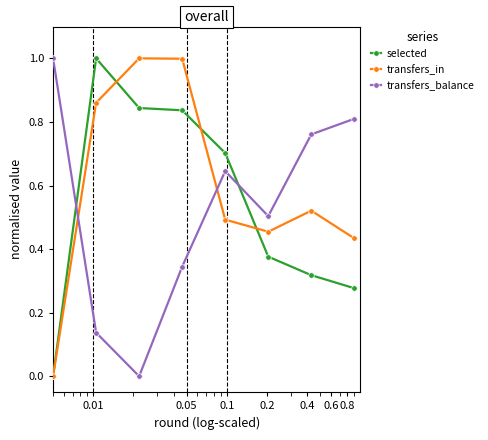

How many values in selected are above zero?

7